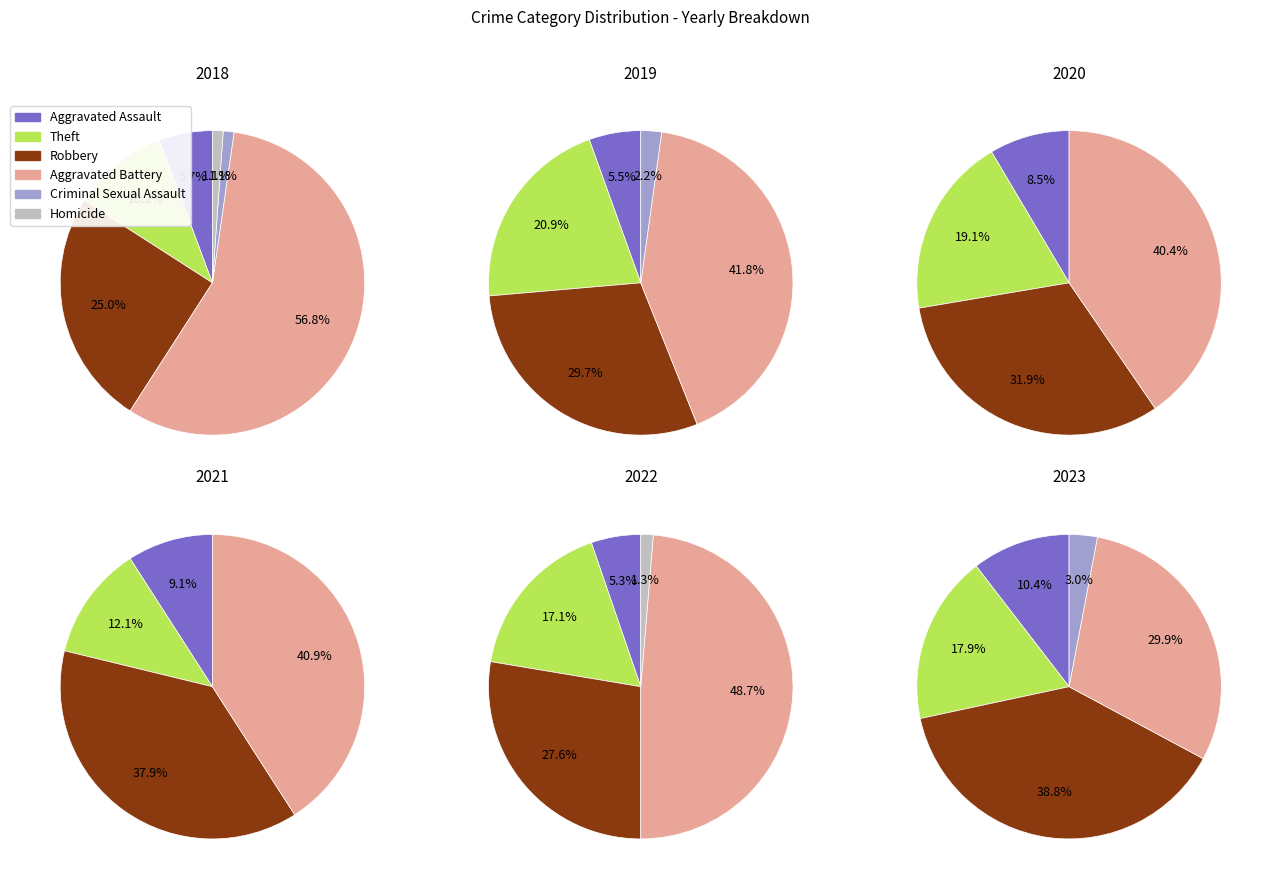

To the nearest percent, what is the difference between the Robbery and Aggravated Assault slice percentages?

28%